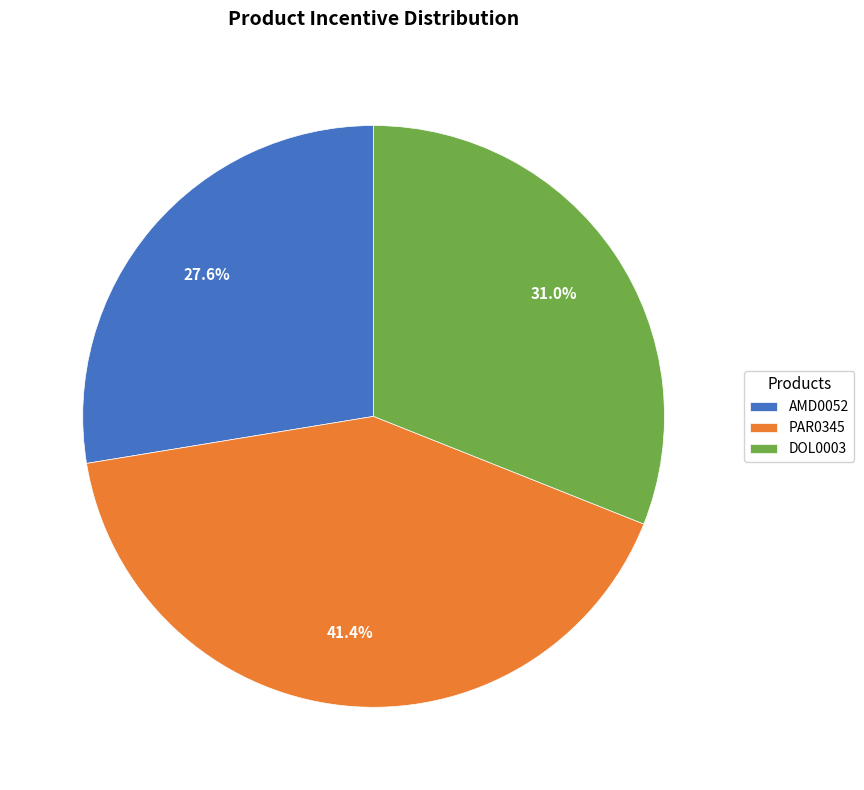

True or false: DOL0003 accounts for 31% of the total.

True